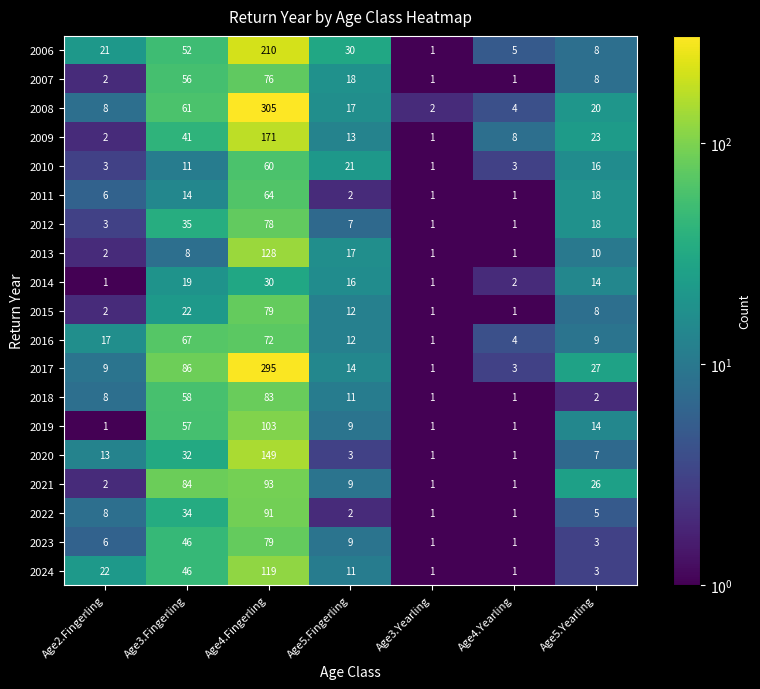

What is the difference between the highest and lowest values at Age5.Yearling?

25